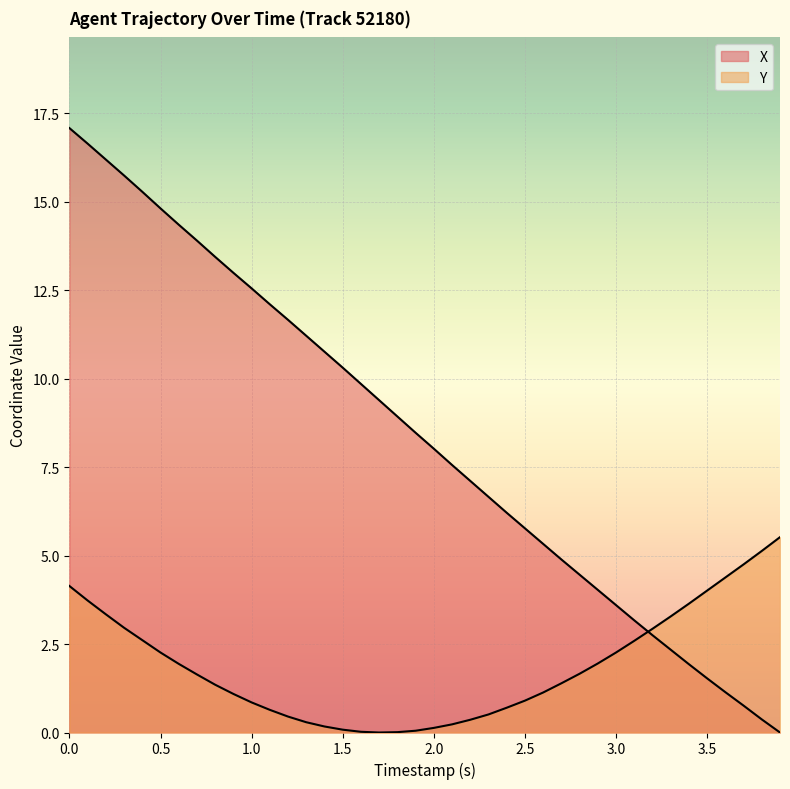

What is the value of the Y point at the 27th from the left?

1.1